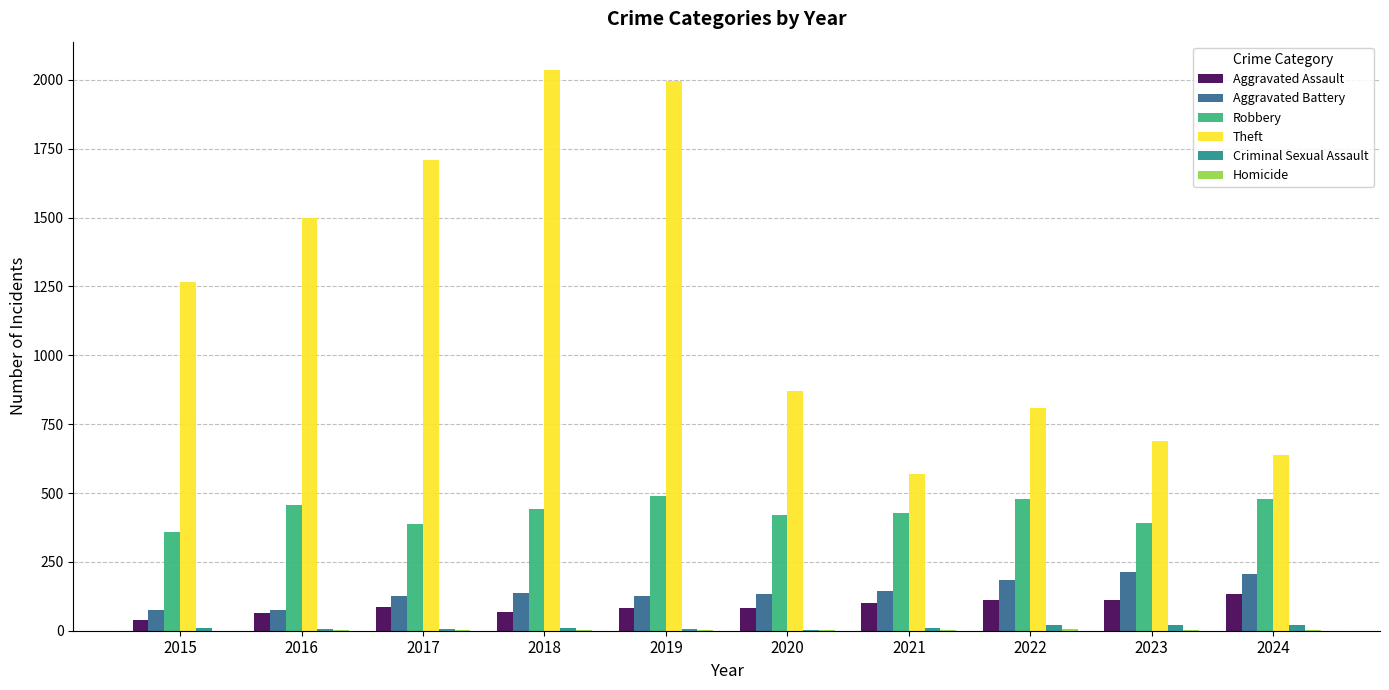

How many groups of bars are there?

10